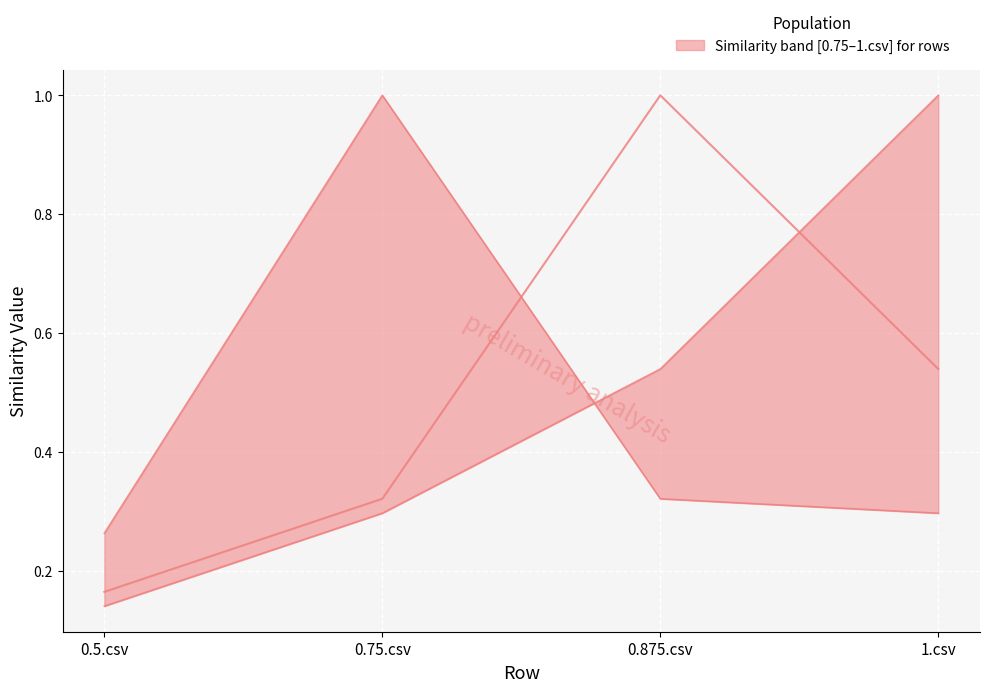

Reading left to right, list all the values displayed in this chart.

0.875.csv (median): 0.5.csv=0.2	0.75.csv=0.3	0.875.csv=1.0	1.csv=0.5
0.75.csv (upper): 0.5.csv=0.3	0.75.csv=1.0	0.875.csv=0.3	1.csv=0.3
1.csv (lower): 0.5.csv=0.1	0.75.csv=0.3	0.875.csv=0.5	1.csv=1.0